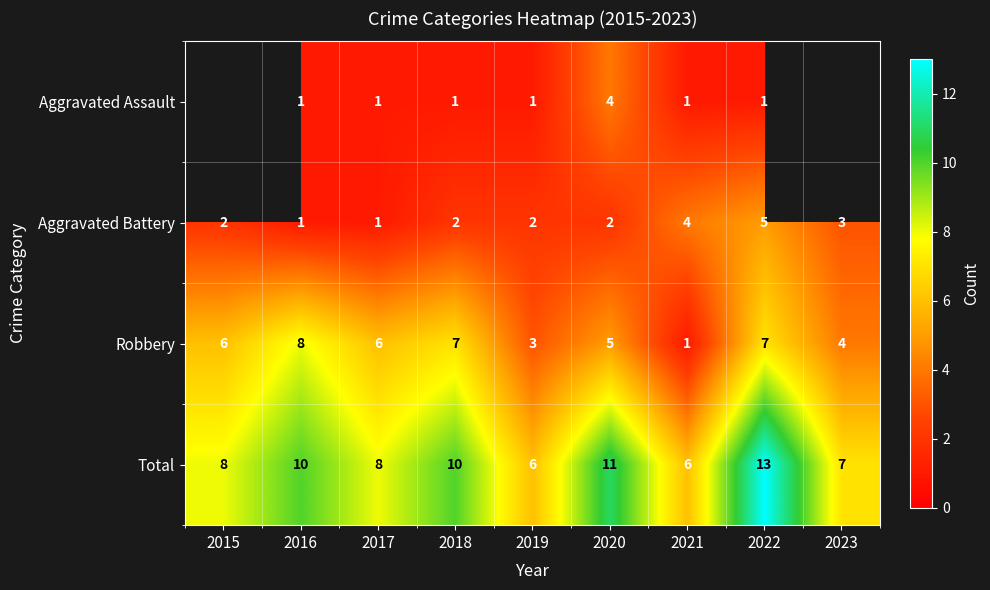

What is the difference between the maximum and second lowest values in the Total series?

7